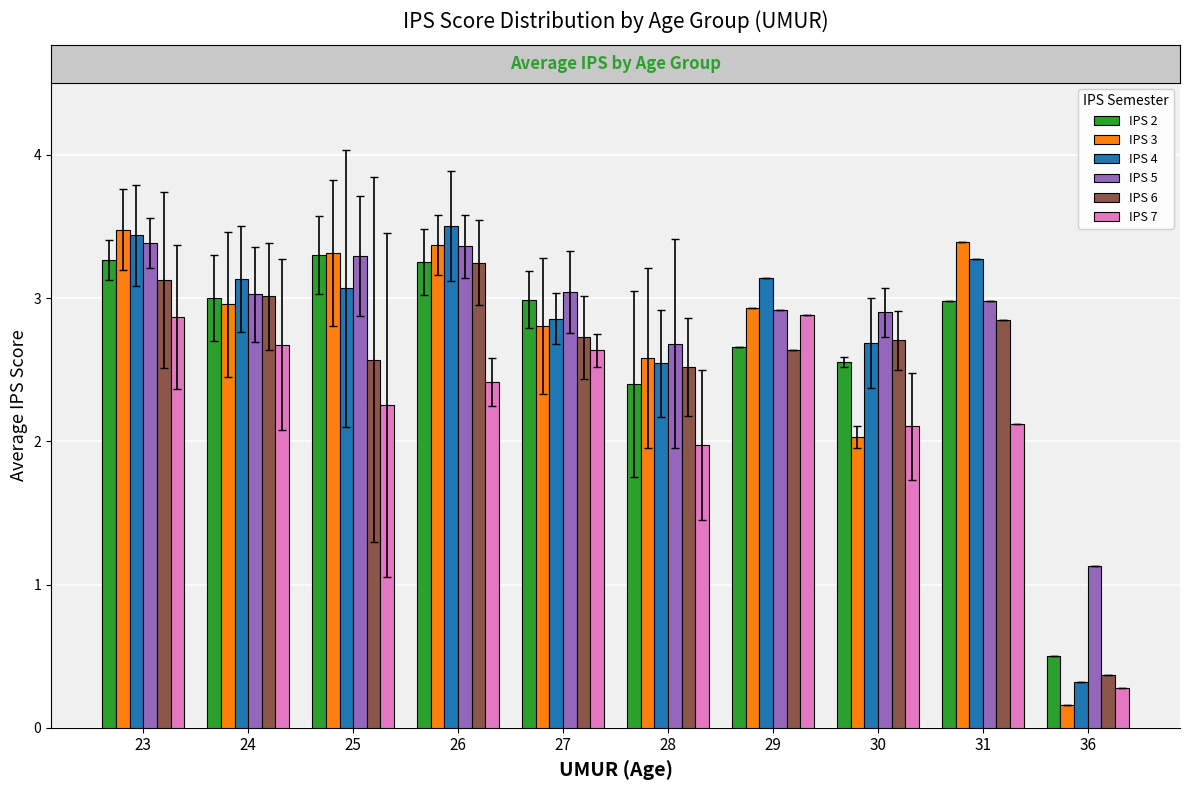

What is the minimum value shown in the chart?

0.2